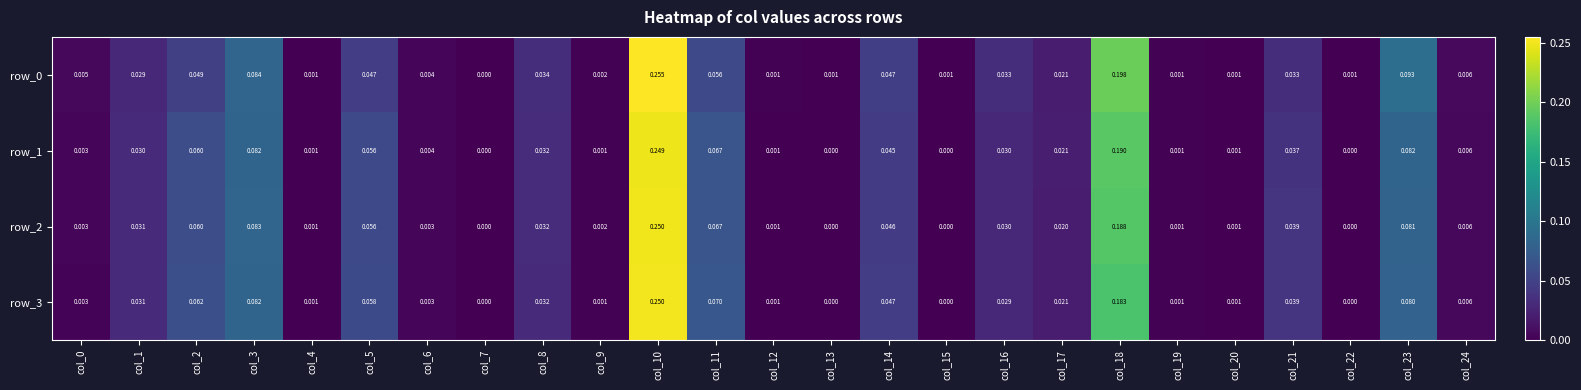

Count the number of categories in the chart.

25